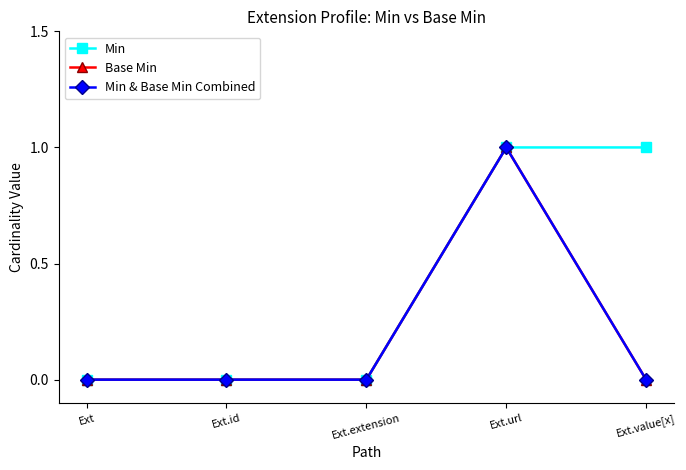

Between Ext.extension and Ext, which is larger?

Ext.extension